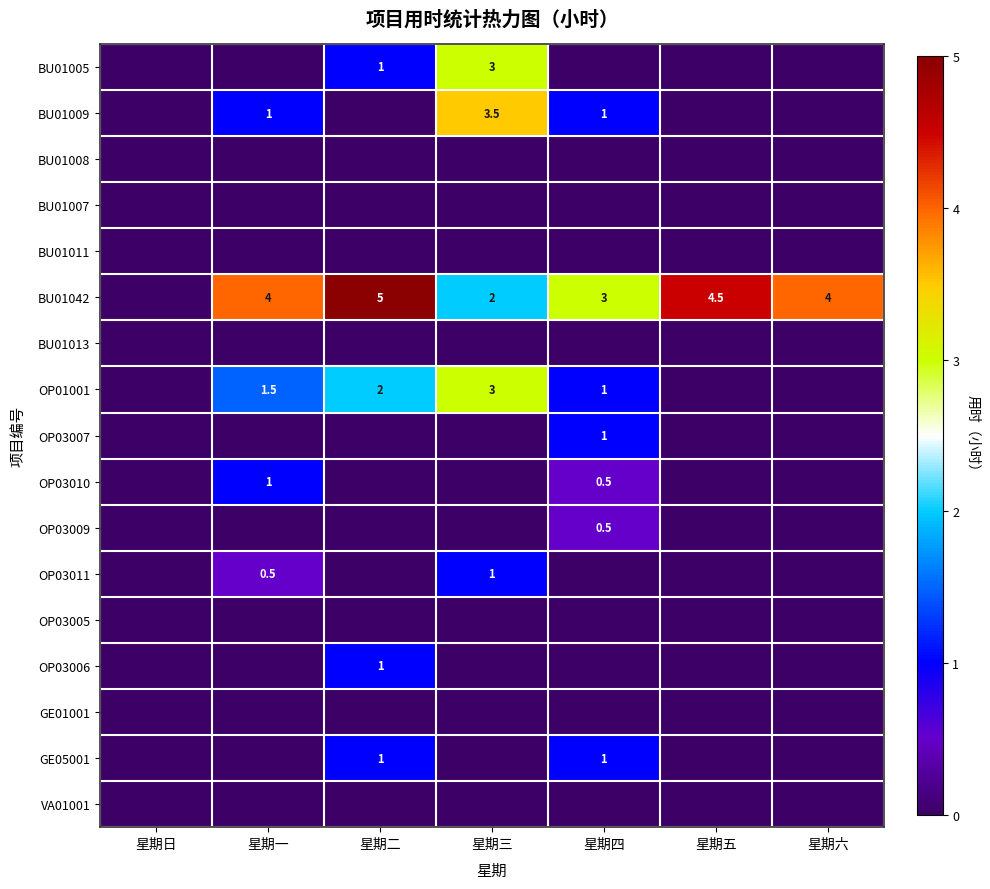

Count the number of categories in the chart.

7